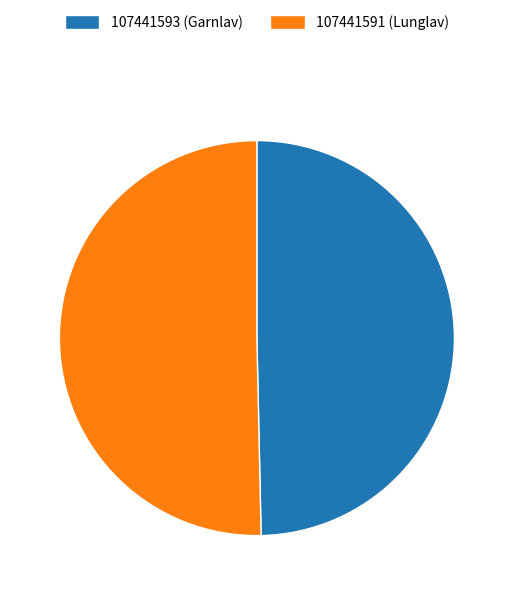

True or false: 107441591 (Lunglav) accounts for 50% of the total.

True